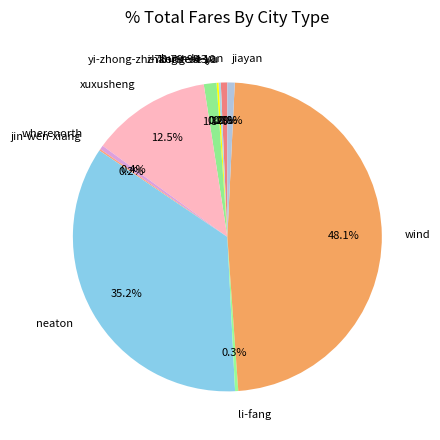

Does any single category account for the majority?

No